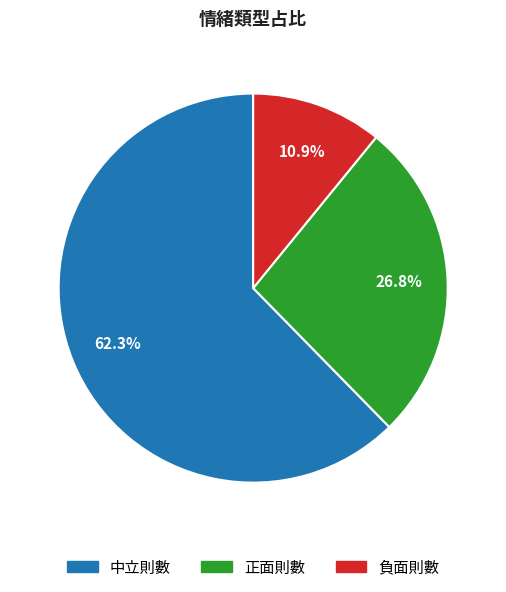

True or false: 中立則數 accounts for 62% of the total.

True